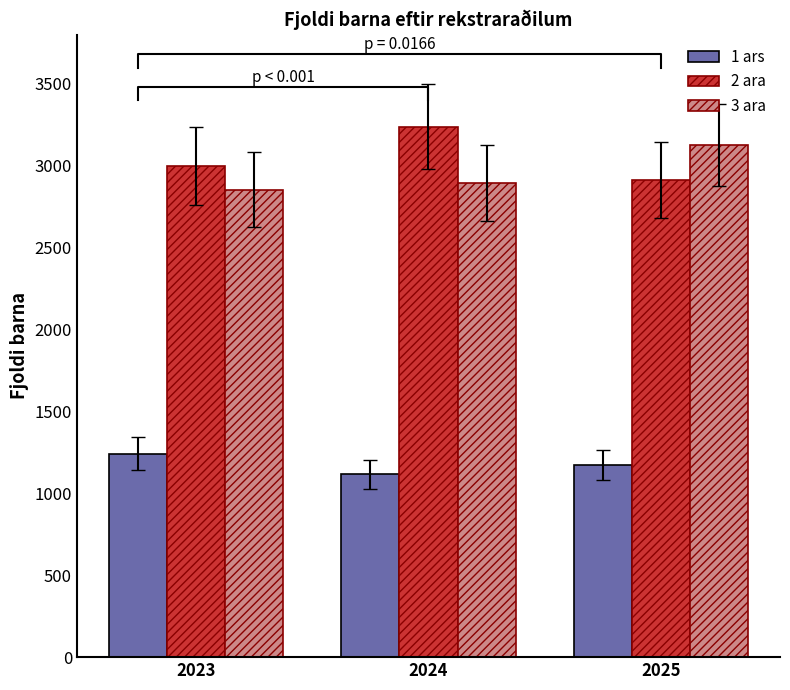

Between 2024 and 2025, which is larger?

2025